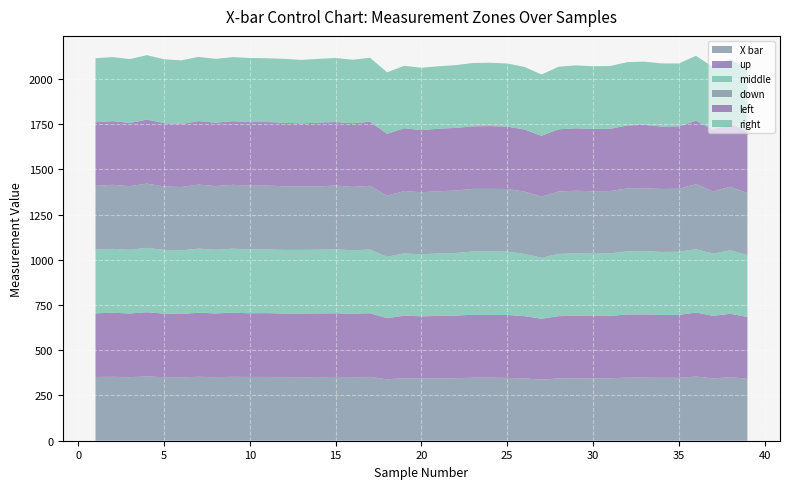

Reading right to left, transcribe all the data shown in this chart.

X bar: 39=342.2	38=351.6	37=344.2	36=354.6	35=347.6	34=347.6	33=349.2	32=348.8	31=345.2	30=345.0	29=345.8	28=344.6	27=337.4	26=344.4	25=347.4	24=348.2	23=348.0	22=346.0	21=345.0	20=343.6	19=345.4	18=339.4	17=352.8	16=351.0	15=352.6	14=351.8	13=350.8	12=351.8	11=352.4	10=352.6	9=353.4	8=351.8	7=353.6	6=350.4	5=351.4	4=355.2	3=351.6	2=353.4	1=352.4
up: 39=342.0	38=350.0	37=346.0	36=354.0	35=348.0	34=348.0	33=349.0	32=349.0	31=345.0	30=344.0	29=345.0	28=344.0	27=337.0	26=344.0	25=348.0	24=348.0	23=348.0	22=346.0	21=345.0	20=344.0	19=346.0	18=338.0	17=352.0	16=351.0	15=352.0	14=352.0	13=352.0	12=351.0	11=353.0	10=352.0	9=354.0	8=352.0	7=354.0	6=350.0	5=351.0	4=355.0	3=352.0	2=354.0	1=352.0
middle: 39=342.0	38=351.0	37=344.0	36=350.0	35=349.0	34=348.0	33=350.0	32=349.0	31=345.0	30=345.0	29=345.0	28=344.0	27=337.0	26=344.0	25=350.0	24=350.0	23=350.0	22=346.0	21=345.0	20=343.0	19=344.0	18=339.0	17=352.0	16=351.0	15=353.0	14=352.0	13=352.0	12=352.0	11=352.0	10=353.0	9=354.0	8=352.0	7=354.0	6=352.0	5=352.0	4=356.0	3=352.0	2=353.0	1=352.0
down: 39=343.0	38=351.0	37=344.0	36=360.0	35=348.0	34=348.0	33=348.0	32=348.0	31=345.0	30=345.0	29=346.0	28=345.0	27=338.0	26=345.0	25=346.0	24=346.0	23=346.0	22=345.0	21=344.0	20=343.0	19=345.0	18=338.0	17=352.0	16=350.0	15=353.0	14=350.0	13=351.0	12=352.0	11=353.0	10=353.0	9=353.0	8=352.0	7=354.0	6=350.0	5=351.0	4=355.0	3=352.0	2=354.0	1=353.0
left: 39=340.0	38=352.0	37=342.0	36=350.0	35=345.0	34=345.0	33=350.0	32=348.0	31=344.0	30=345.0	29=345.0	28=344.0	27=336.0	26=343.0	25=345.0	24=347.0	23=346.0	22=346.0	21=346.0	20=343.0	19=347.0	18=342.0	17=354.0	16=352.0	15=351.0	14=353.0	13=348.0	12=351.0	11=351.0	10=351.0	9=352.0	8=350.0	7=351.0	6=348.0	5=350.0	4=354.0	3=349.0	2=352.0	1=351.0
right: 39=344.0	38=354.0	37=345.0	36=359.0	35=348.0	34=349.0	33=349.0	32=350.0	31=347.0	30=346.0	29=348.0	28=346.0	27=339.0	26=346.0	25=349.0	24=350.0	23=350.0	22=347.0	21=345.0	20=345.0	19=345.0	18=340.0	17=354.0	16=351.0	15=354.0	14=352.0	13=351.0	12=353.0	11=353.0	10=354.0	9=354.0	8=353.0	7=355.0	6=352.0	5=353.0	4=356.0	3=353.0	2=354.0	1=354.0